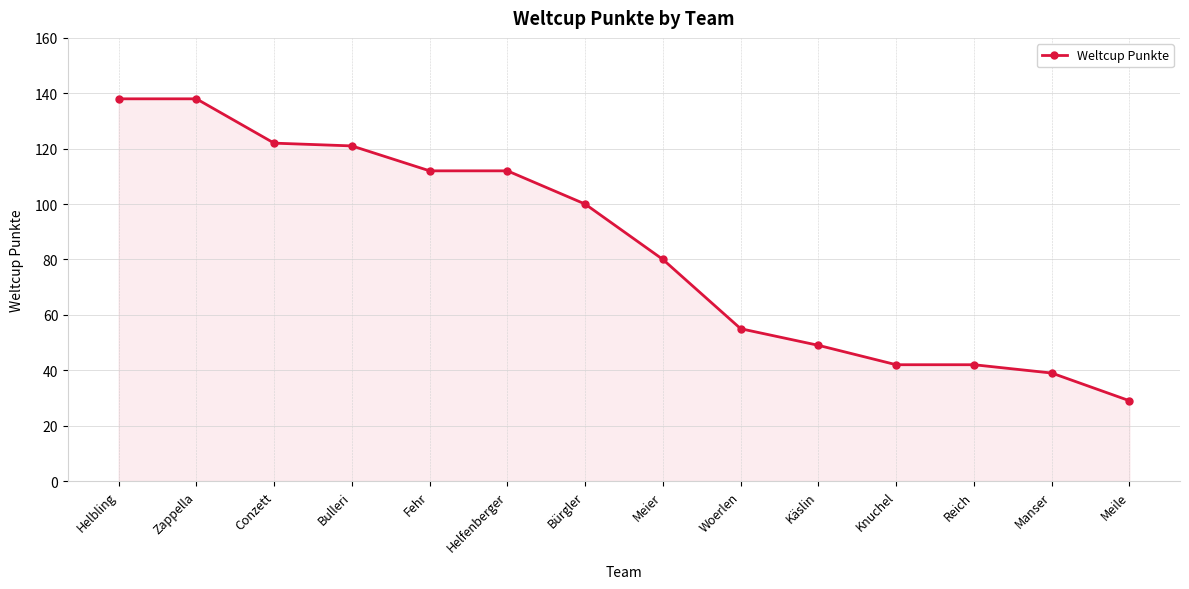

What is the difference between the maximum and minimum values?

109